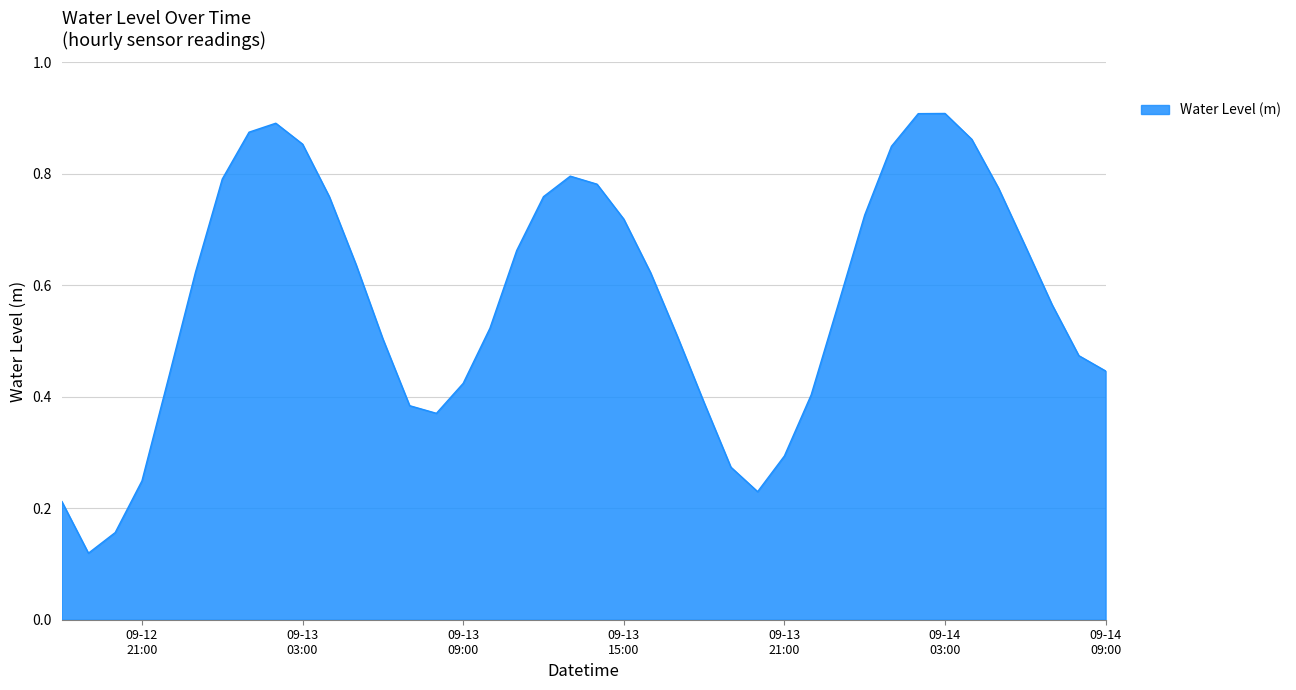

Where is the first local maximum?

2025-09-13 02:00:00